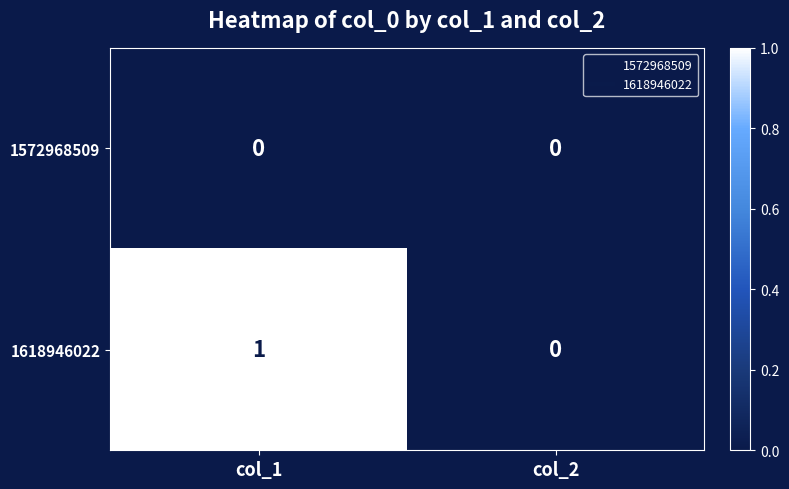

Which series has the largest range (max minus min)?

1618946022